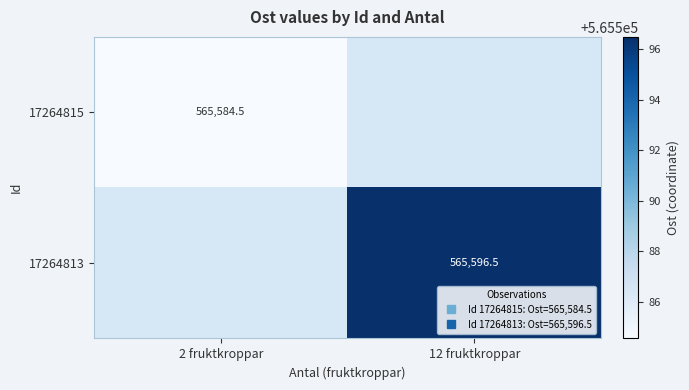

At which label does 17264813 reach its minimum?

2 fruktkroppar